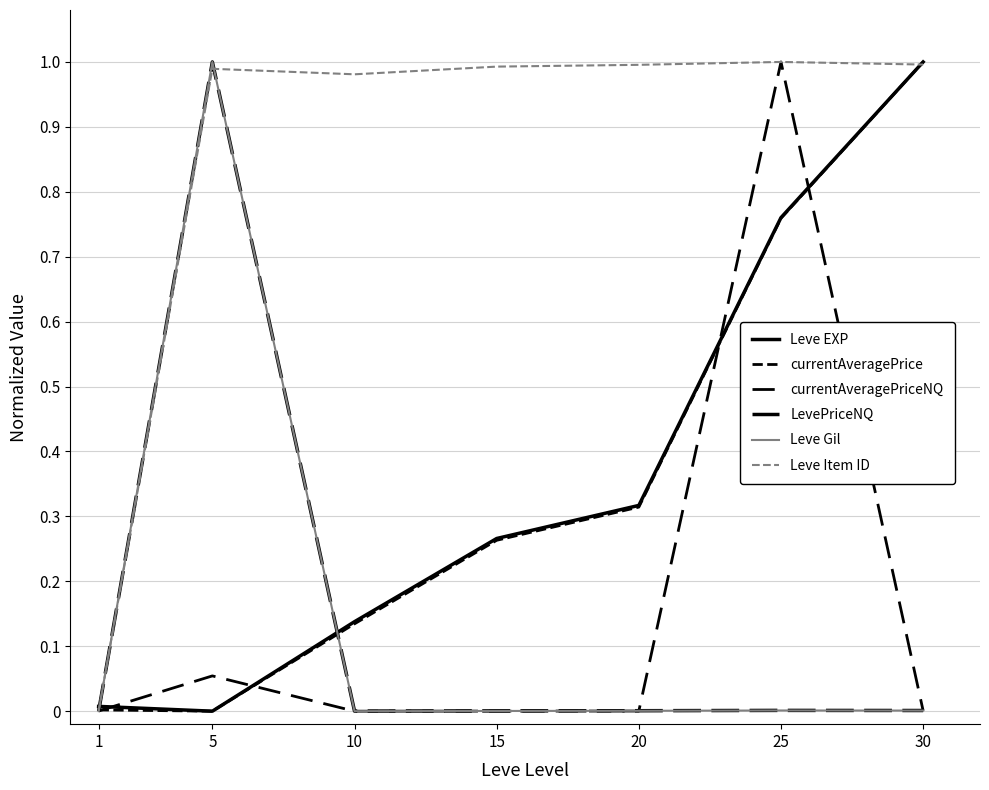

Count the number of data series in this chart.

6